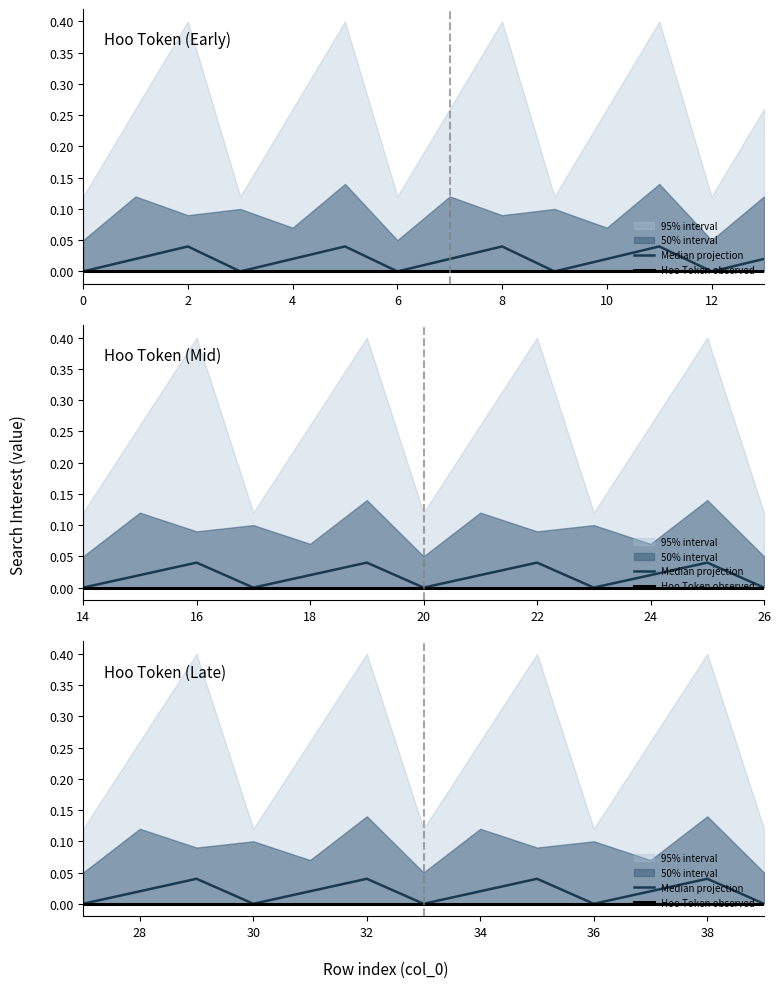

Rank the series by their average value, from highest to lowest.

Median projection, Hoo Token observed